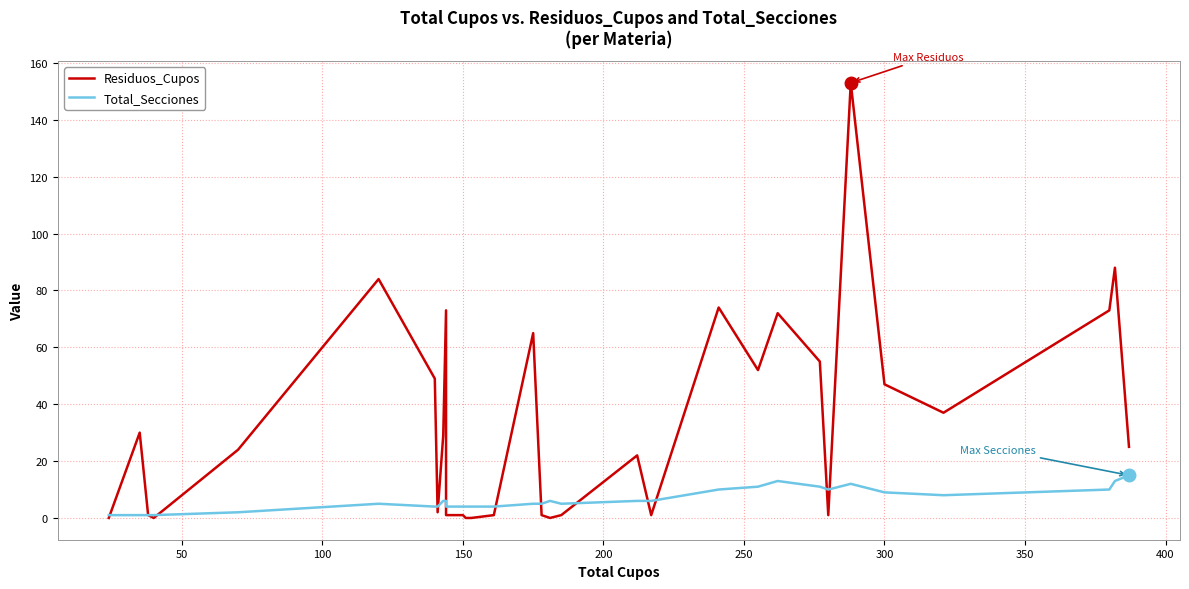

Reading left to right, extract all data points from this chart.

Residuos_Cupos: 0	30	1	0	24	84	49	2	29	73	1	1	0	0	1	65	1	0	1	1	22	1	74	52	72	55	1	153	47	37	73	88	25
Total_Secciones: 1	1	1	1	2	5	4	4	6	6	4	4	4	4	4	5	5	6	5	5	6	6	10	11	13	11	10	12	9	8	10	13	15